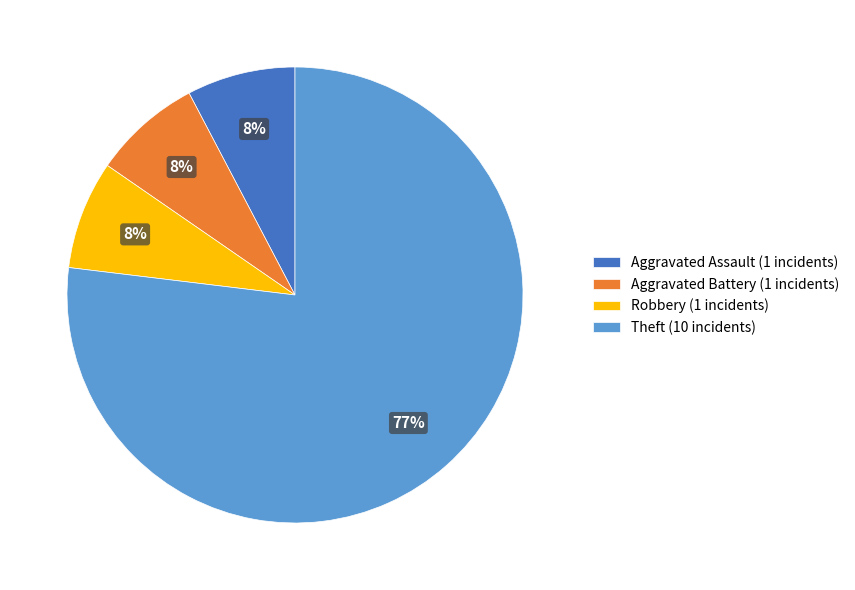

The Aggravated Assault (1 incidents) slice represents 8% of the pie. True or false?

True